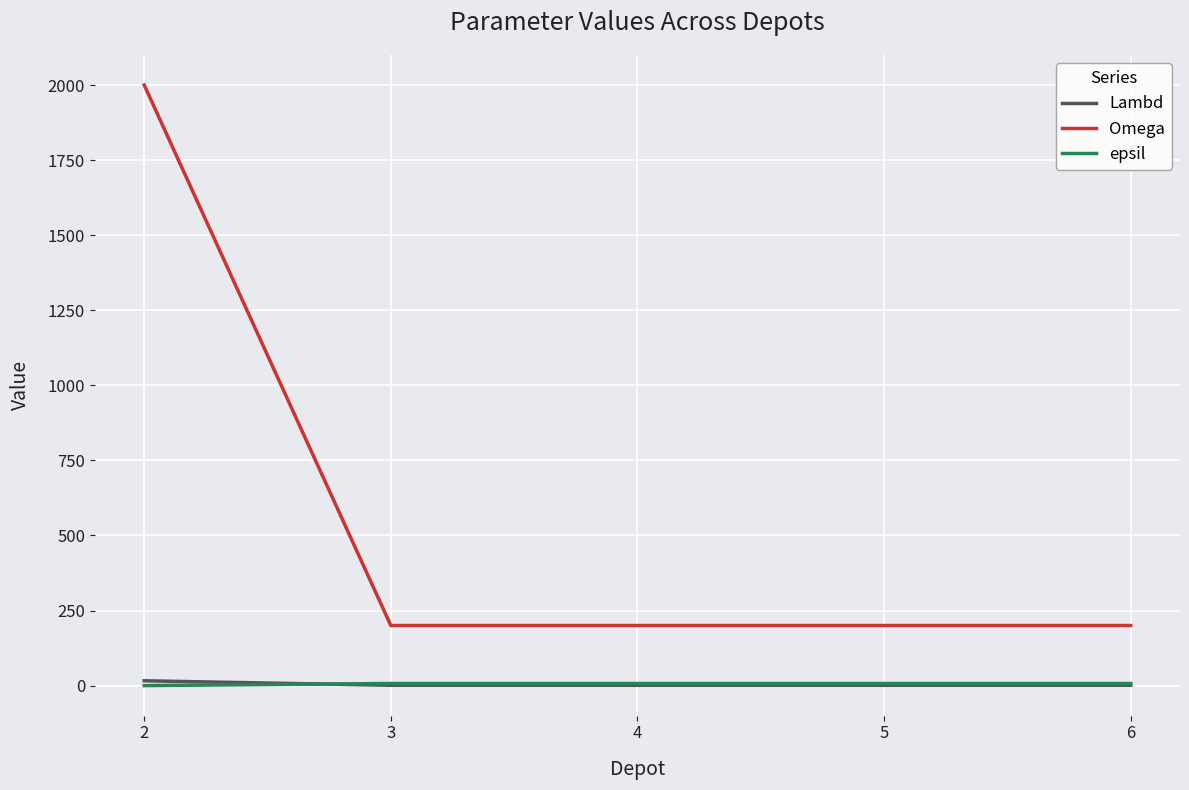

At how many categories does at least one series exceed 370?

1